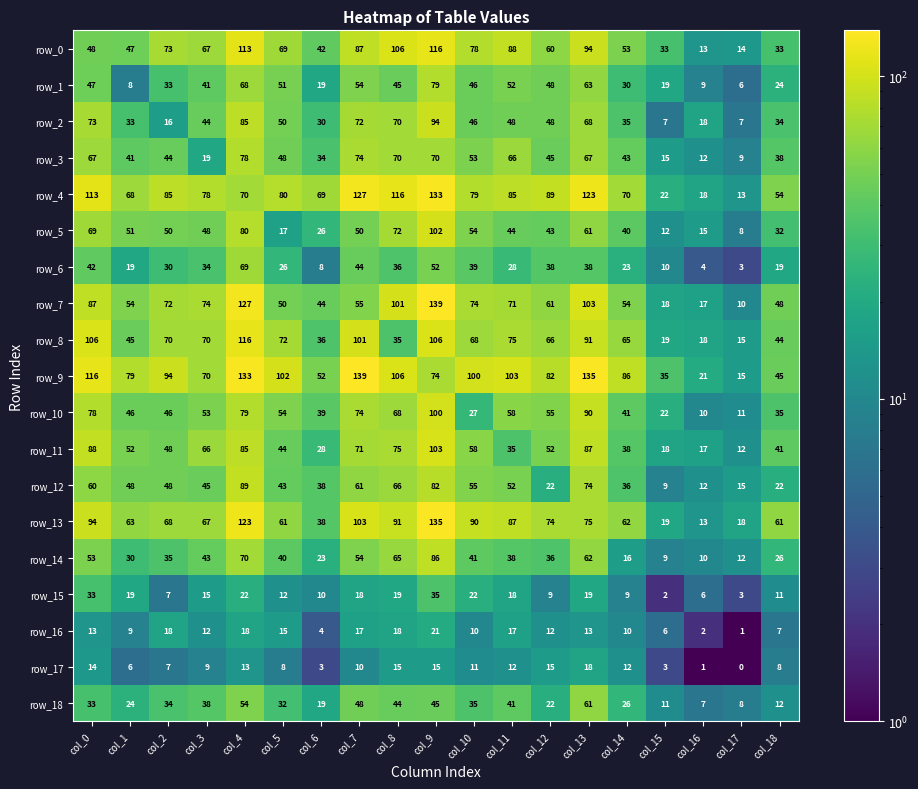

Which series has the largest total across all categories?

row_9